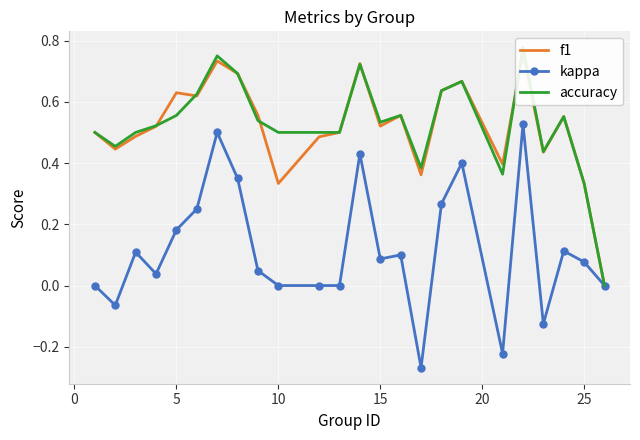

Rank the series by their maximum value, from lowest to highest.

kappa, f1, accuracy